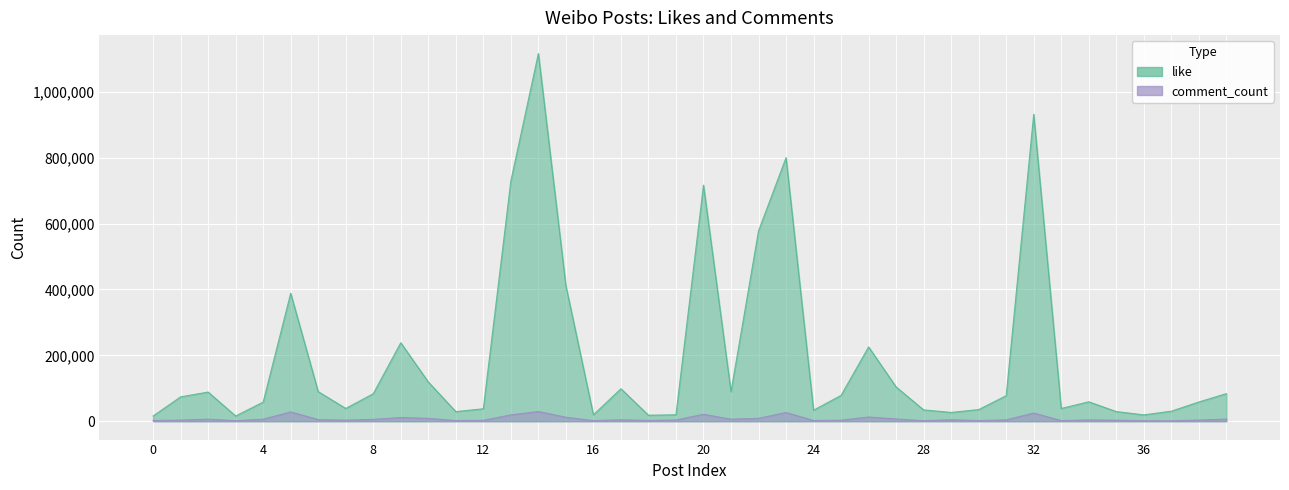

The value of comment_count at 30 is 2975. True or false?

False